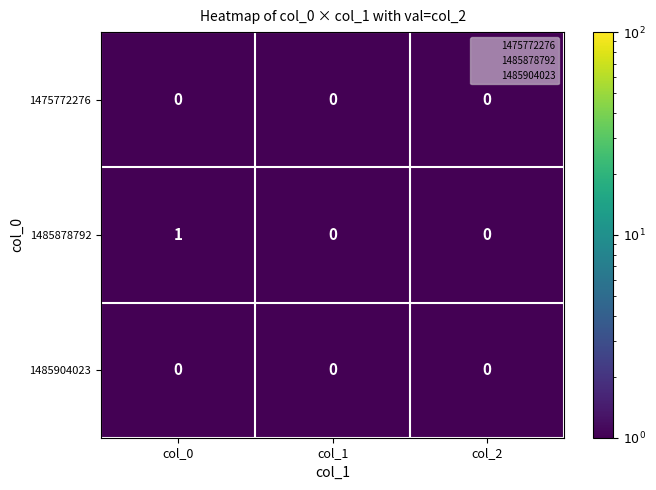

Which series has the widest spread of values?

1485878792